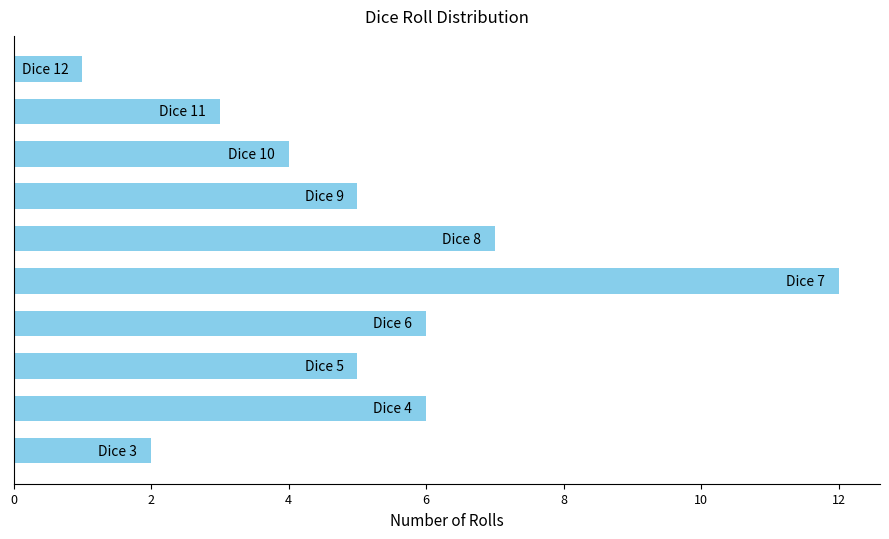

Reading bottom to top, what are all the values shown in this chart?

2	6	5	6	12	7	5	4	3	1